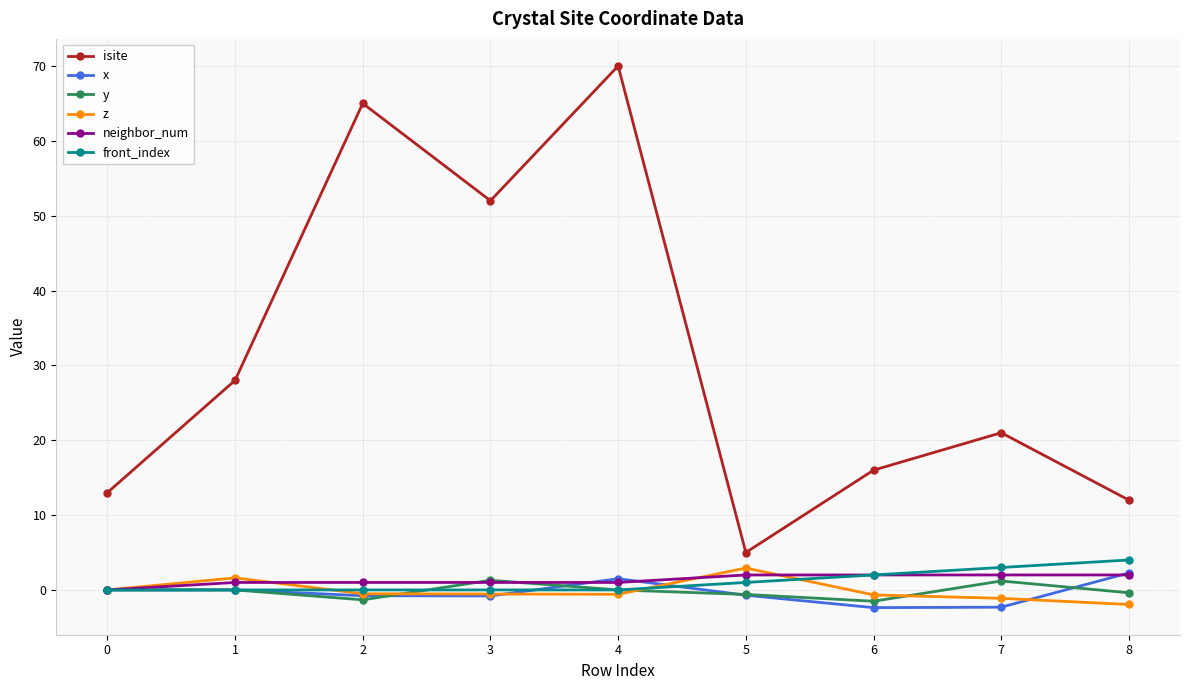

Which series changed the most between 3 and 8?

isite